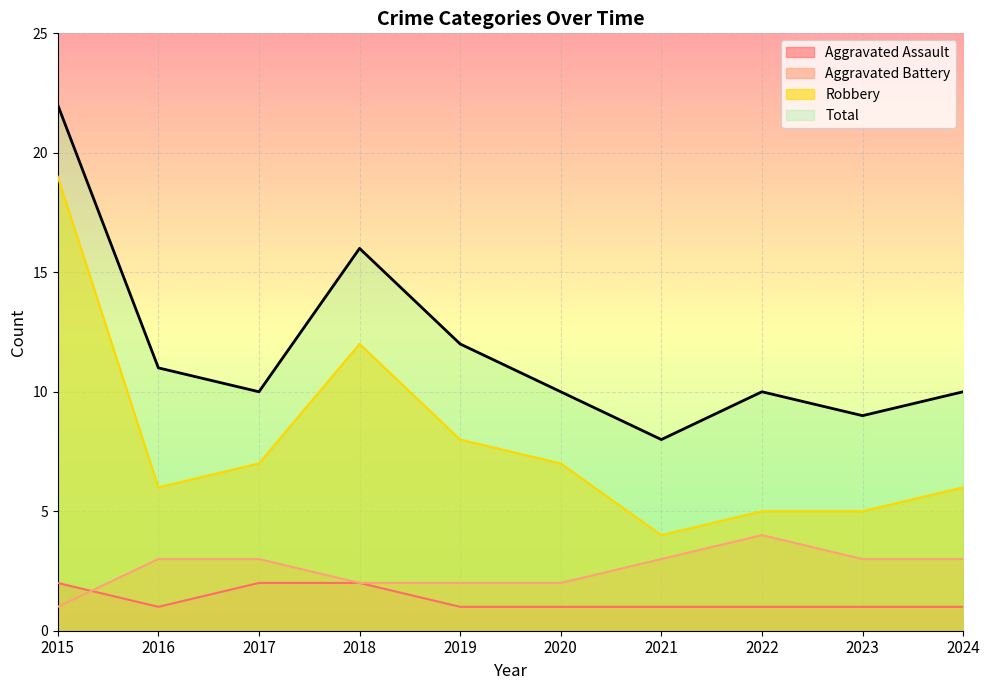

What is the value of the Aggravated Assault point at the 9th from the left?

1